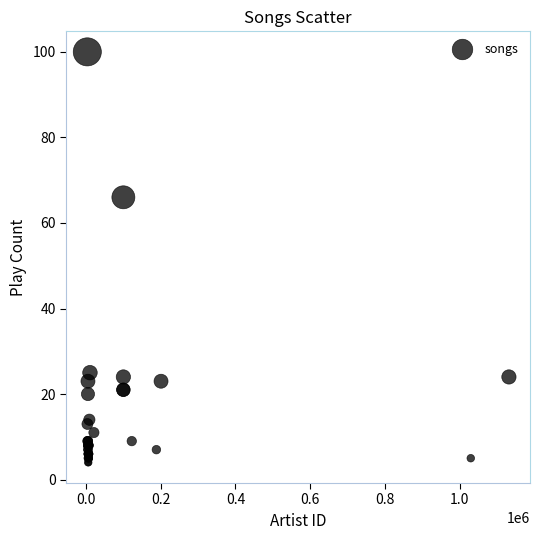

What Y value in the scatter plot is closest to 52?

66